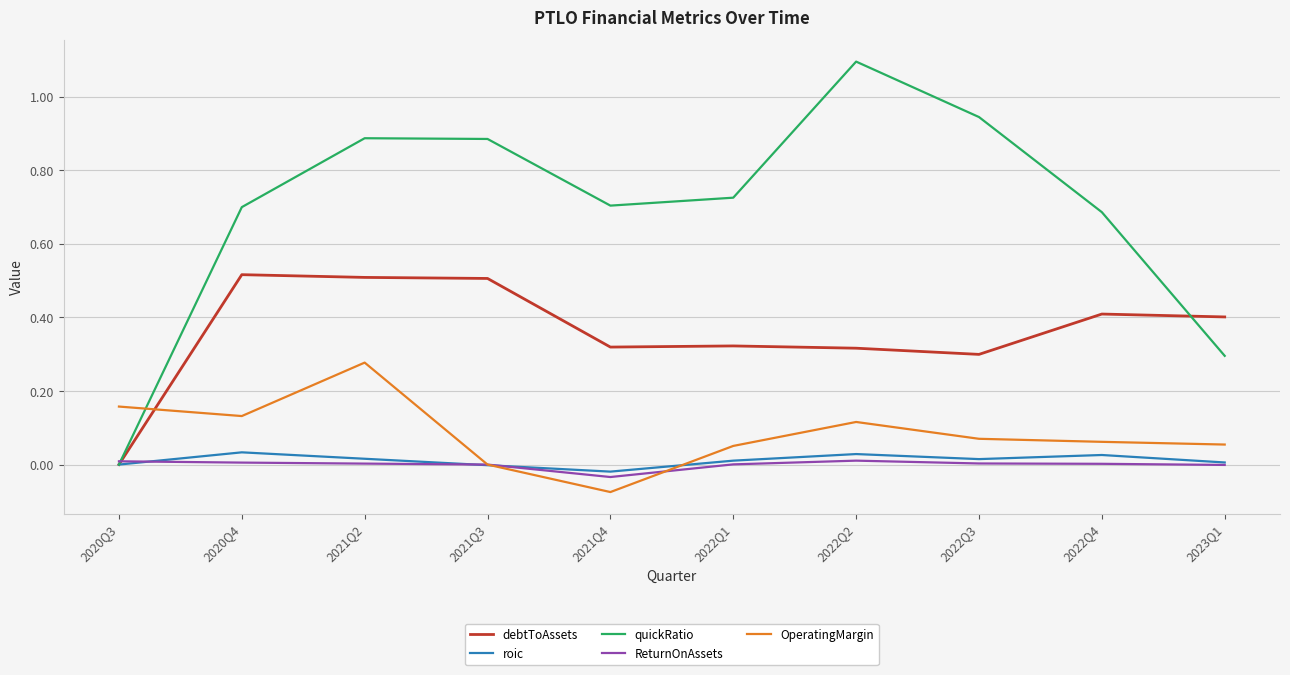

Which series changed the most between 2021Q4 and 2022Q1?

OperatingMargin